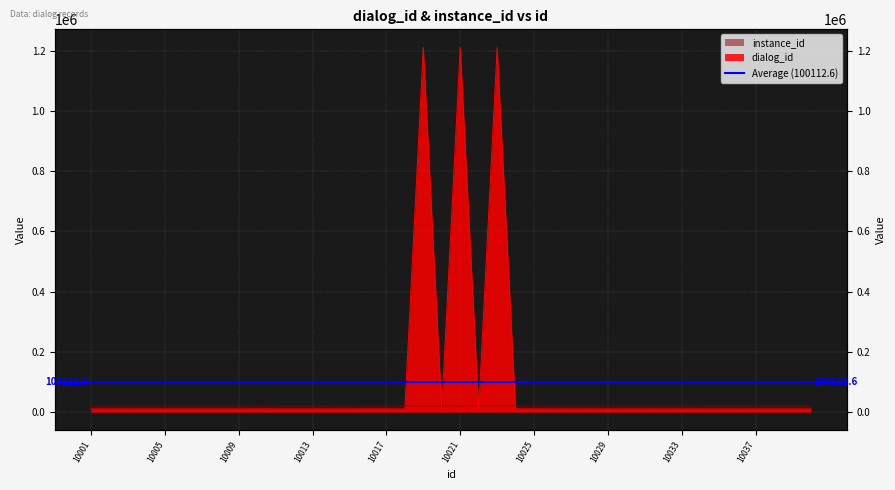

Where does the dialog_id series first go above 10016?

10010